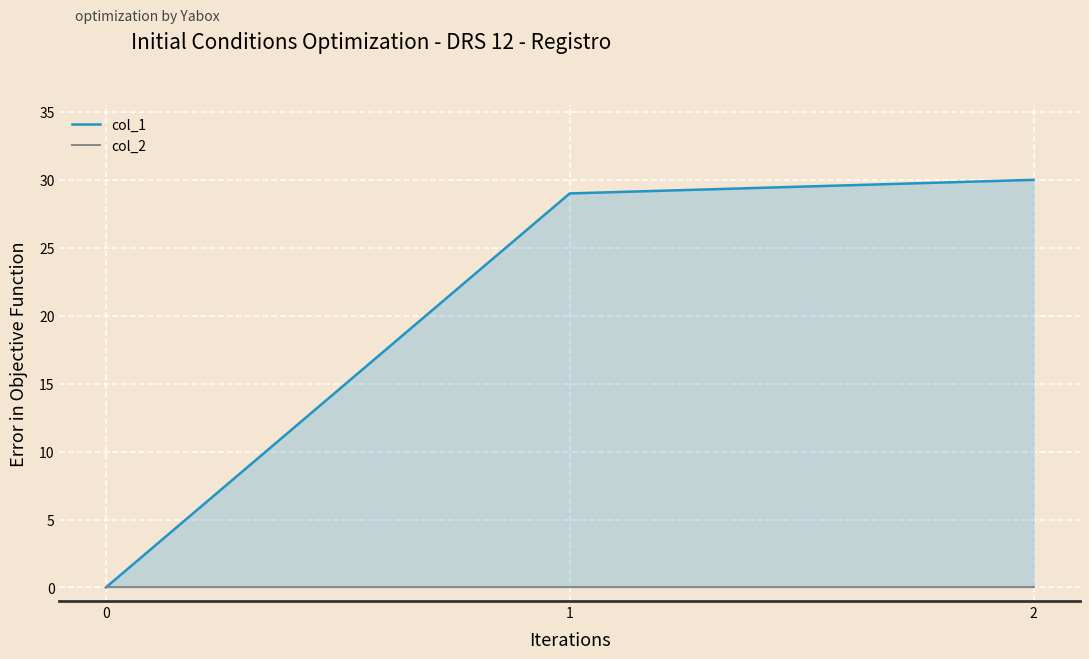

Between 2 and 0, which is larger?

2